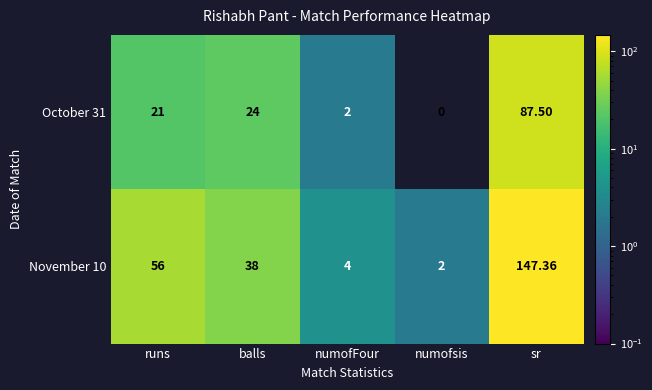

Is the value of October 31 at sr greater than the value of November 10 at sr?

No